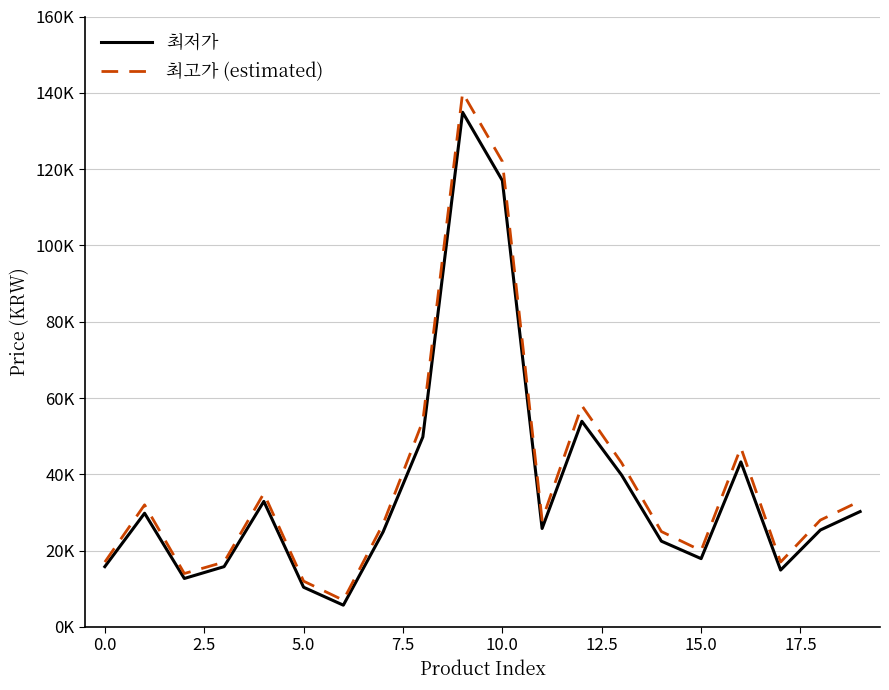

True or false: 최고가 (estimated) and 최저가 intersect in this chart.

False